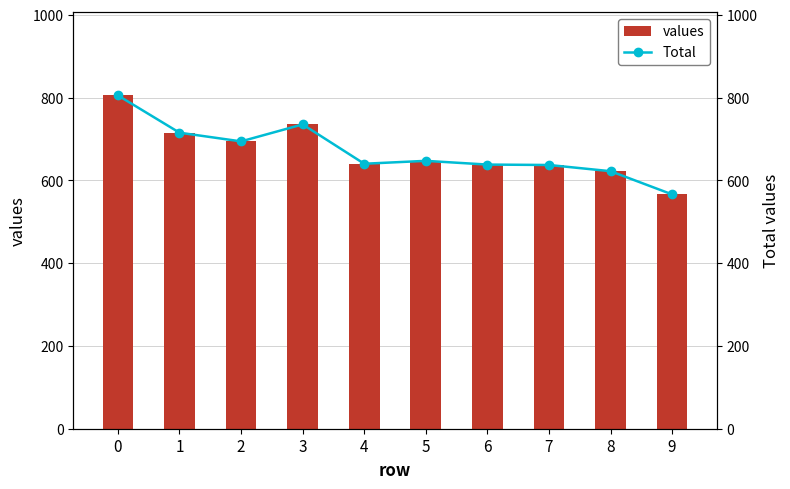

What is the sum of all Total values?

6699